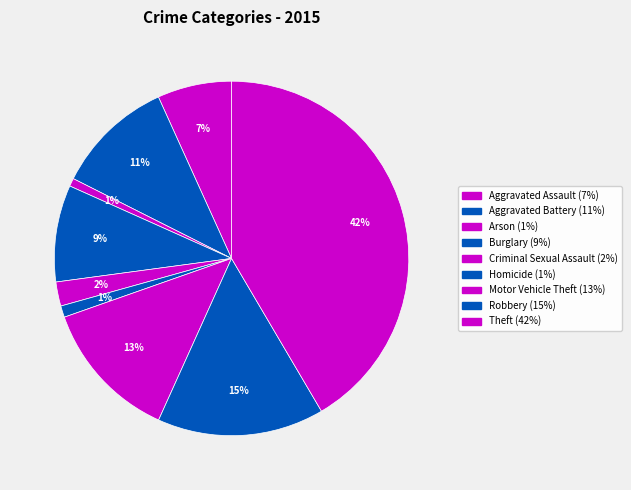

To the nearest percent, what percentage of the pie is Burglary?

9%